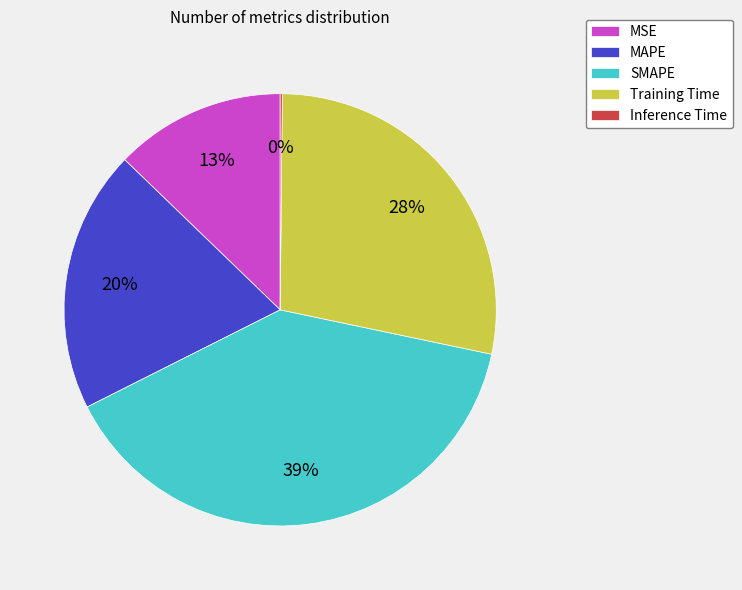

Is there any slice that represents more than half of the pie?

No